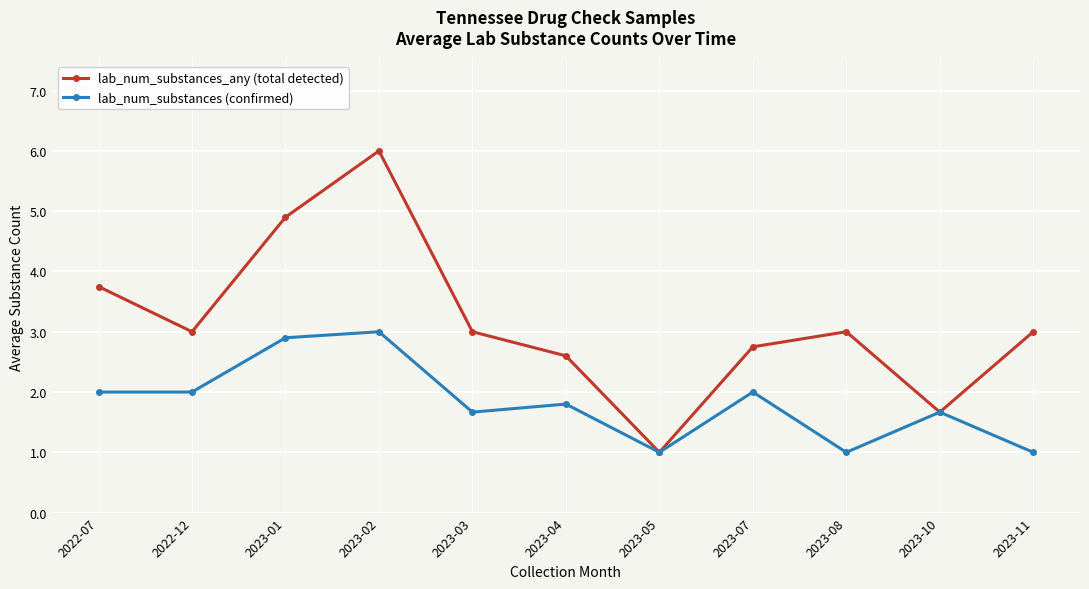

List the series in order of their peak value, highest first.

lab_num_substances_any (total detected), lab_num_substances (confirmed)